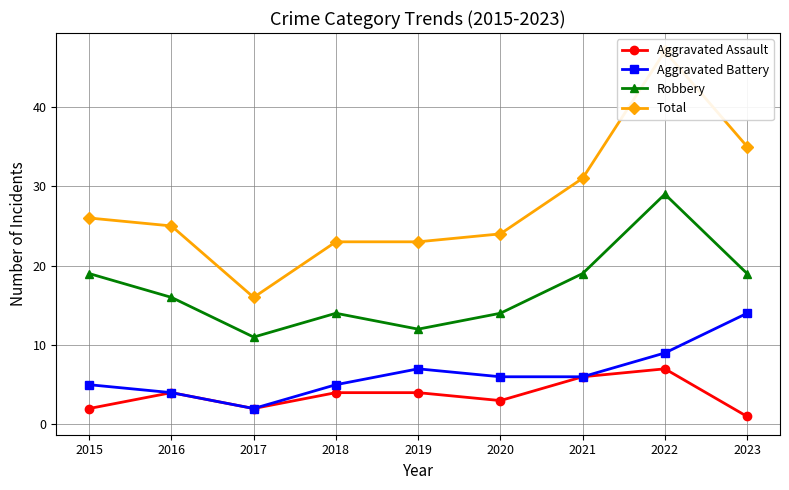

Where is the first local maximum for Aggravated Battery?

2019